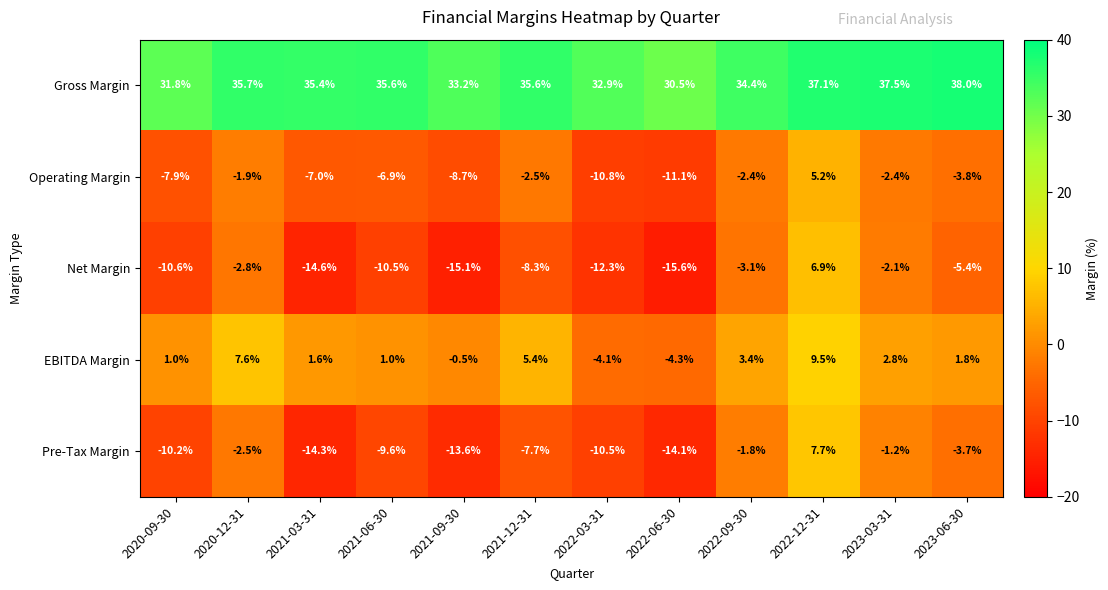

What value does the Gross Margin series have at 2021-06-30?

35.6